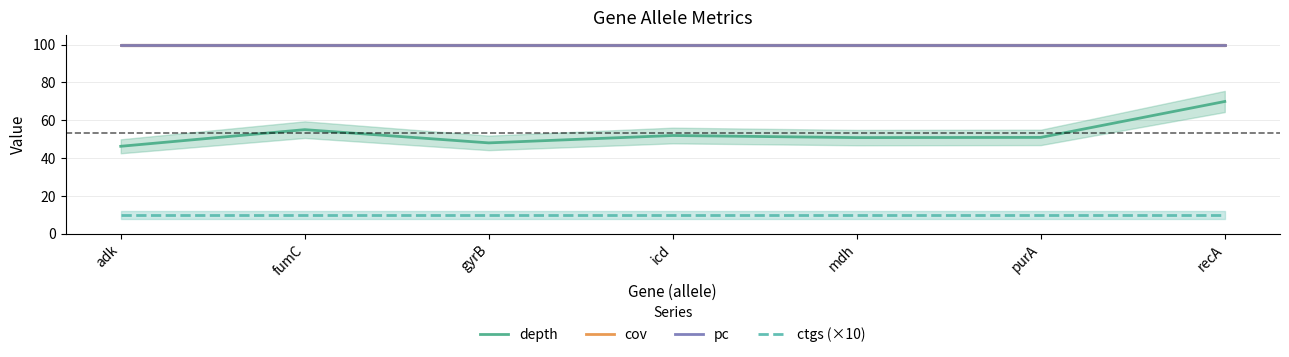

The cov series shows 62.8 at icd. True or false?

False